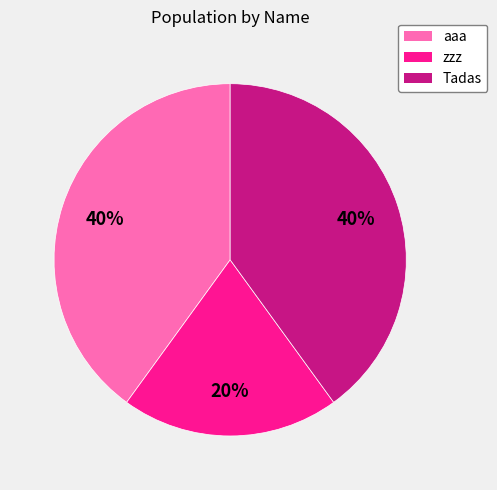

Count the number of slices in the pie.

3